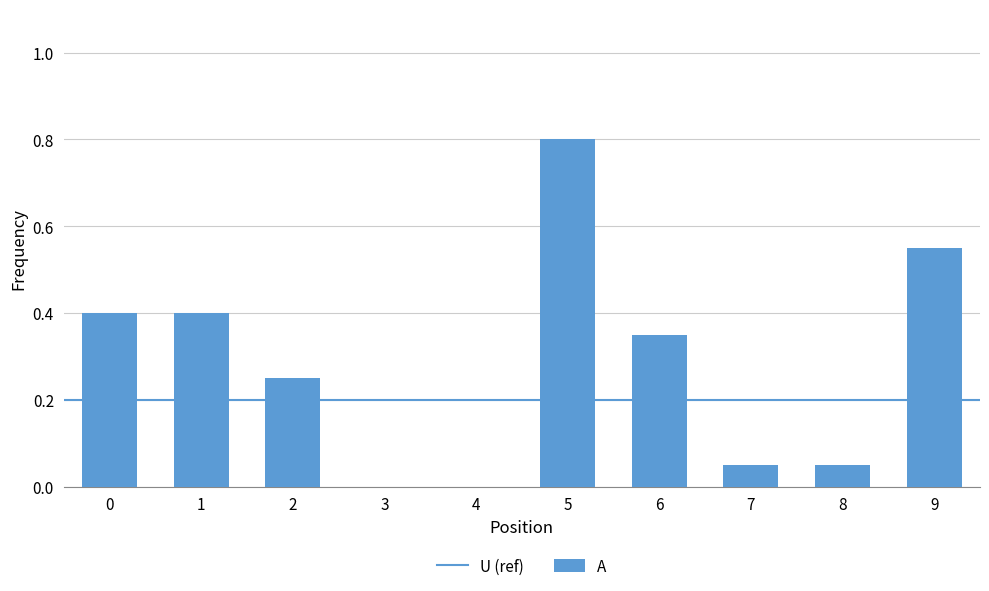

Are the bars horizontal?

No